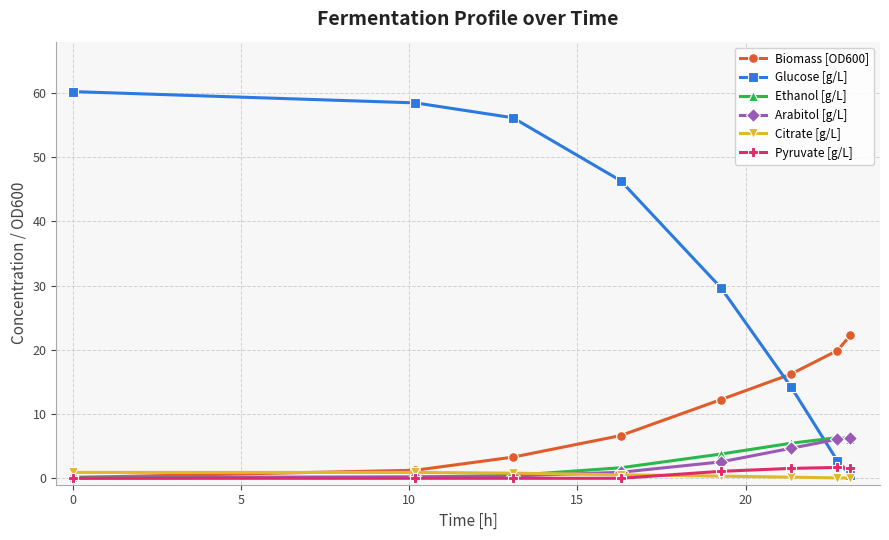

At how many categories does at least one series exceed 38?

4